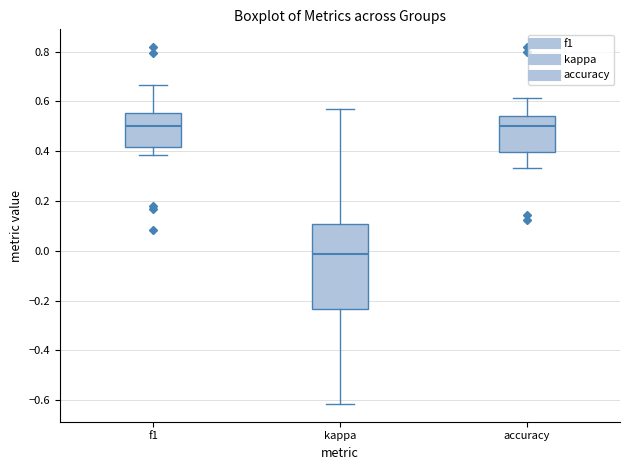

Where is the lower edge of the box for f1 on the y-axis? The values are not printed on the chart, so give them approximately, as read against the axis.

0.42